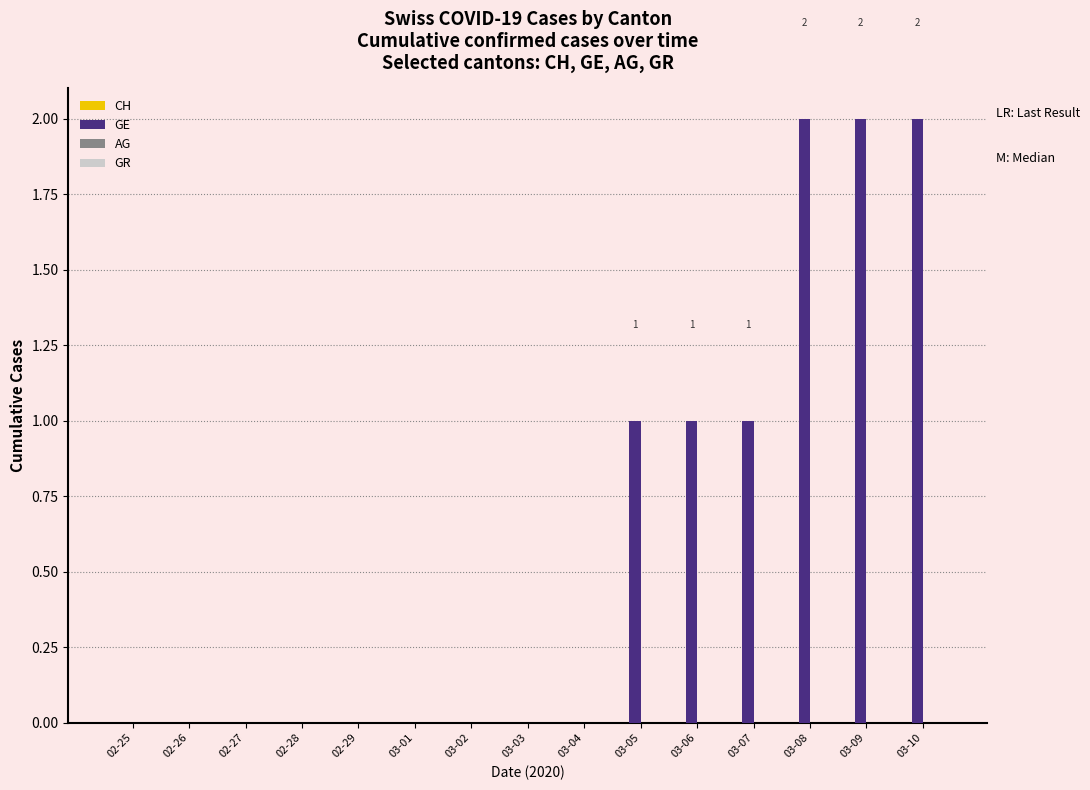

Between 03-03 and 03-10, which is larger?

03-10